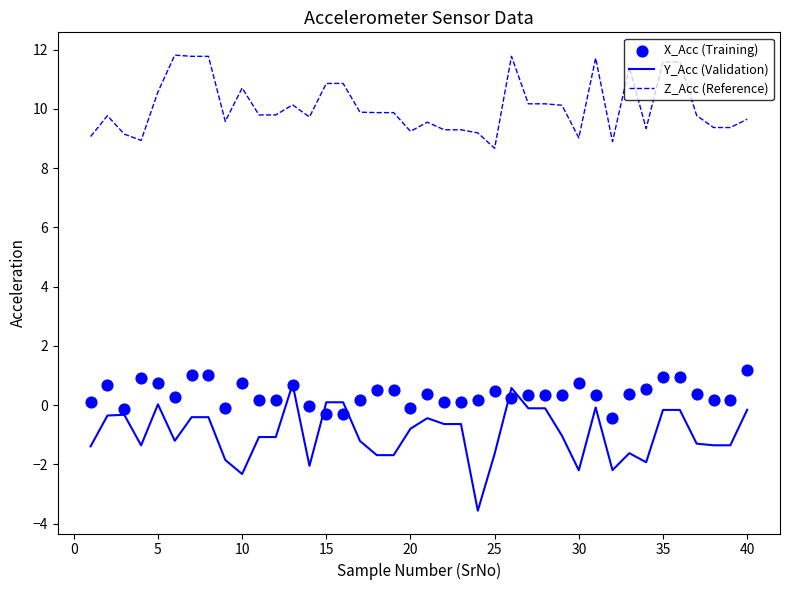

What is the highest value of the Z_Acc (Reference) series?

11.8